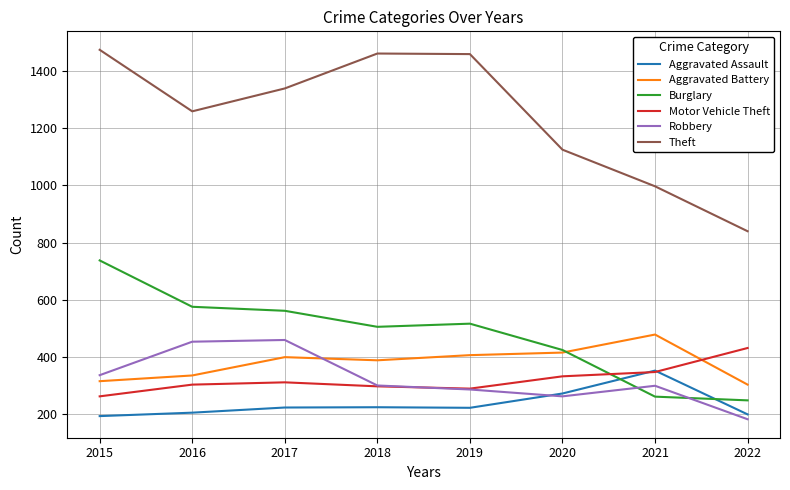

What is the approximate value of Aggravated Assault at 2020, to the nearest 5?

275